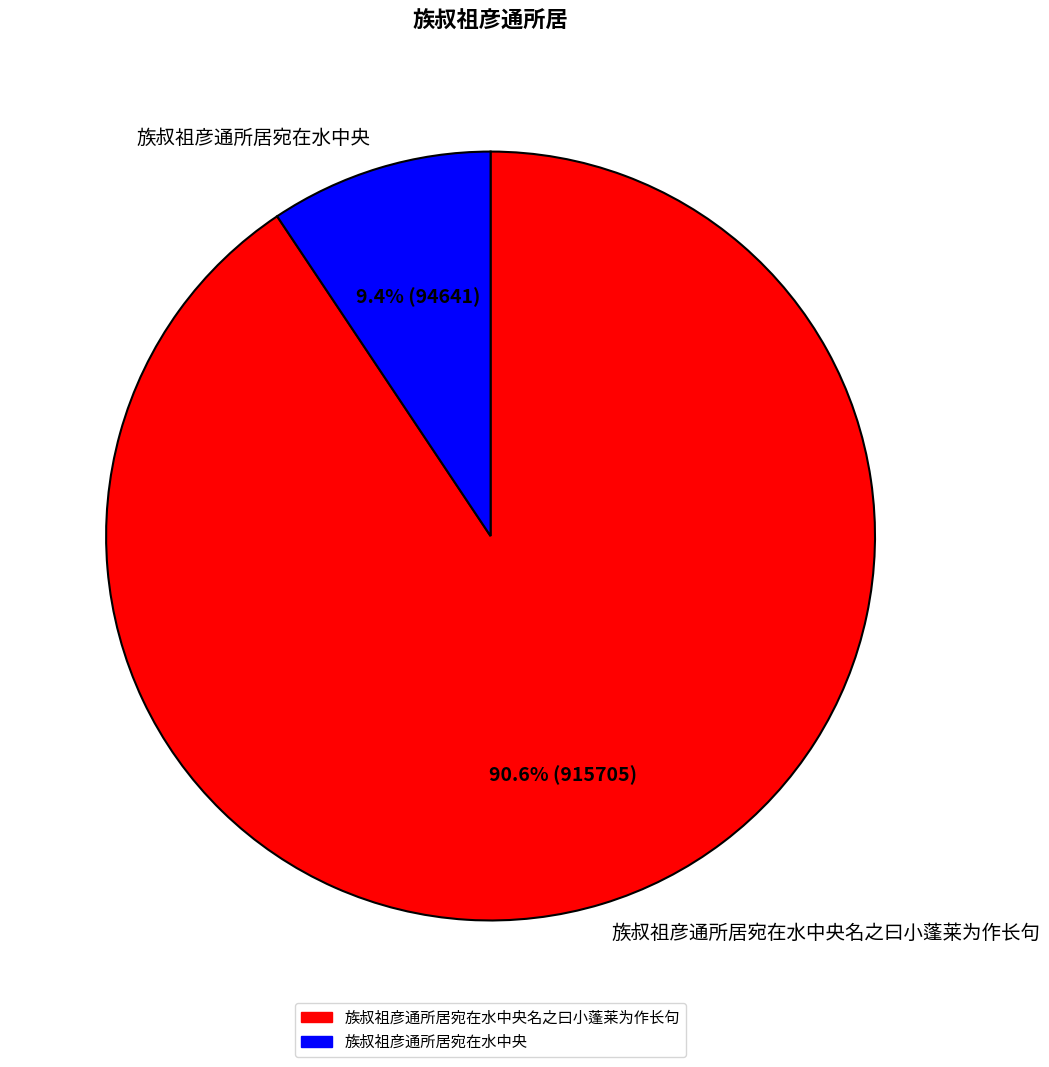

Is it true that 族叔祖彦通所居宛在水中央 is 9% of the pie?

True